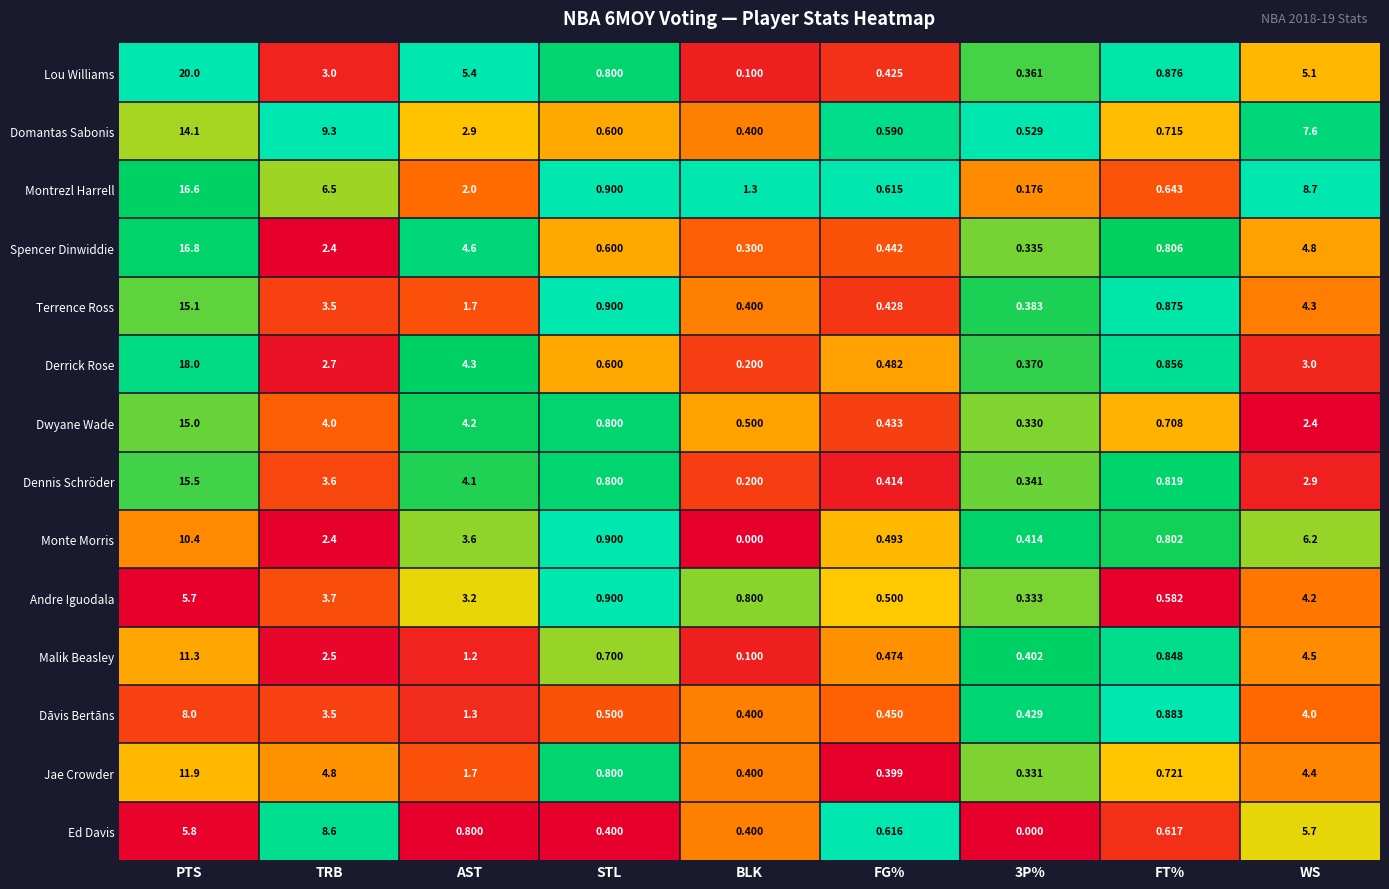

Which series has the widest spread of values?

Lou Williams